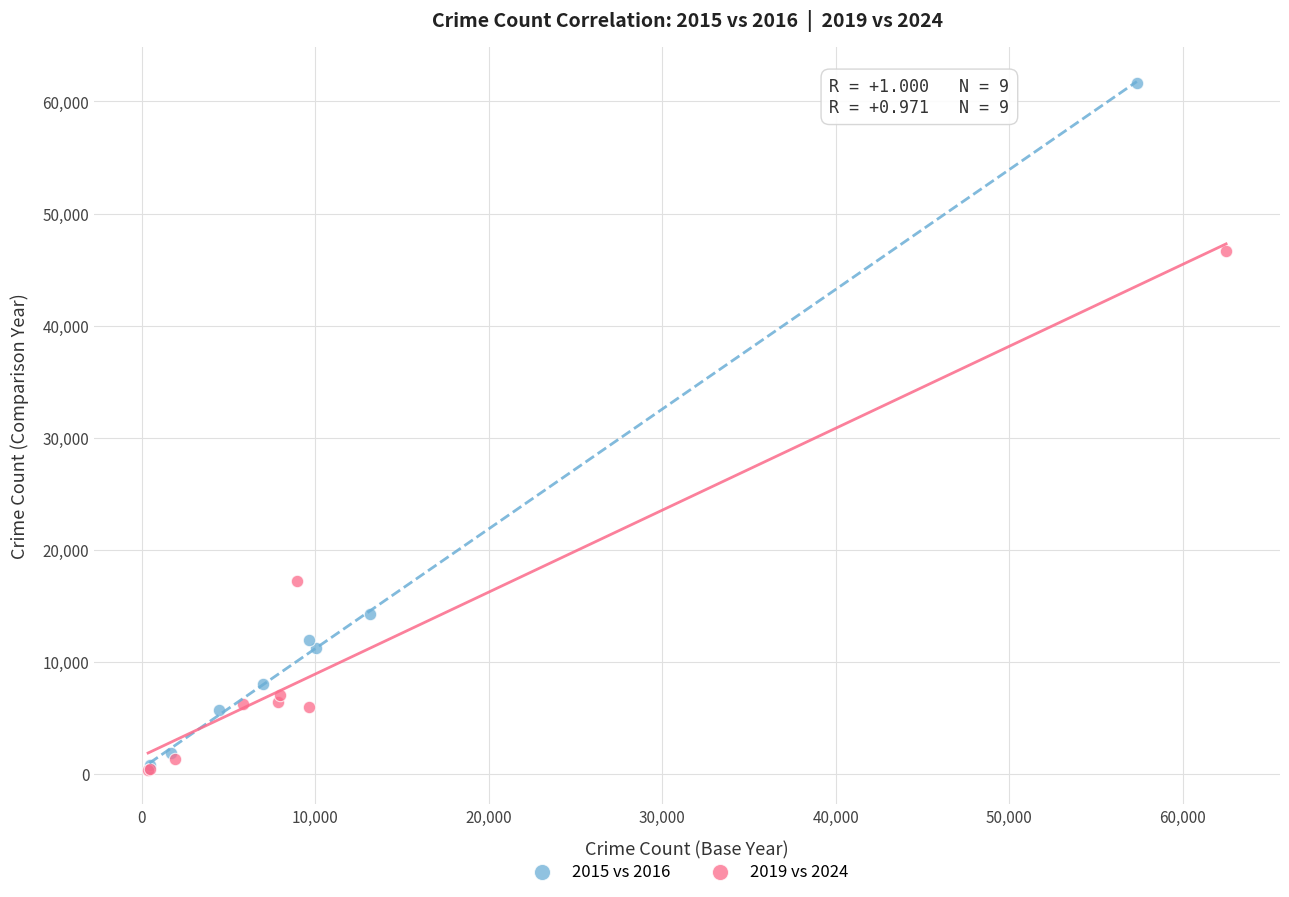

Which series has the largest Y range (max minus min)?

2015 vs 2016